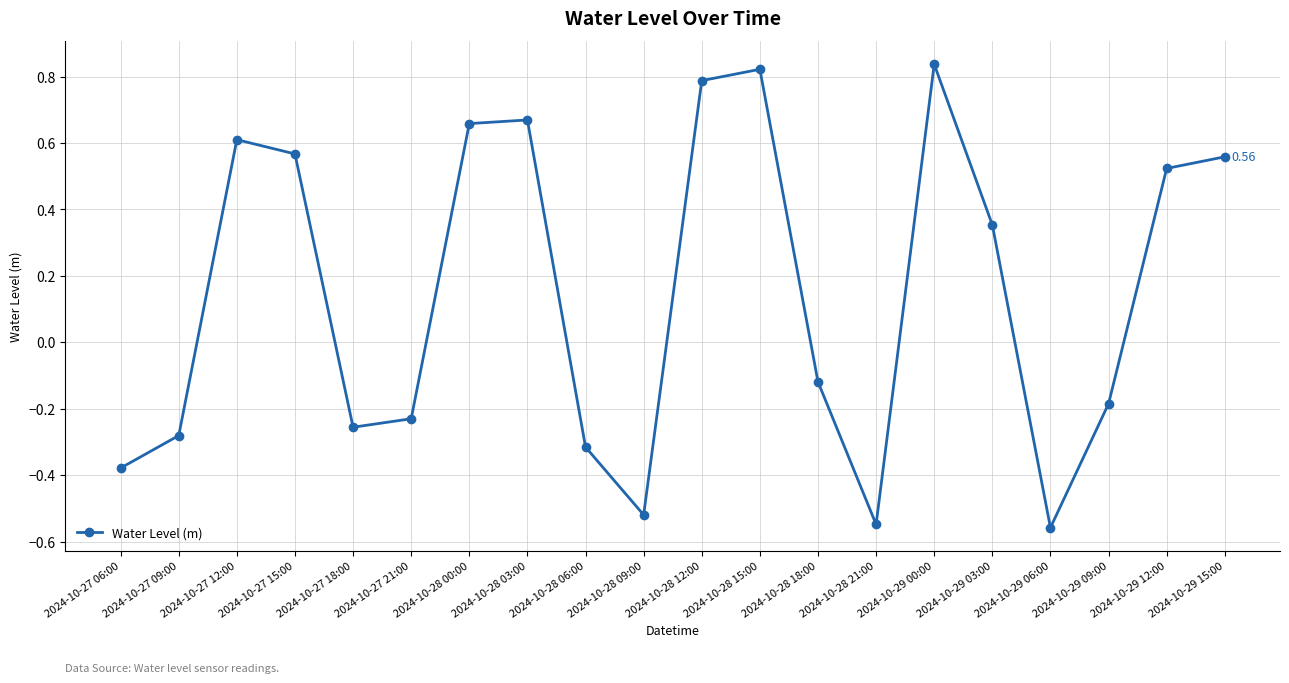

At which category does the chart reach its peak across all series?

2024-10-29 00:00